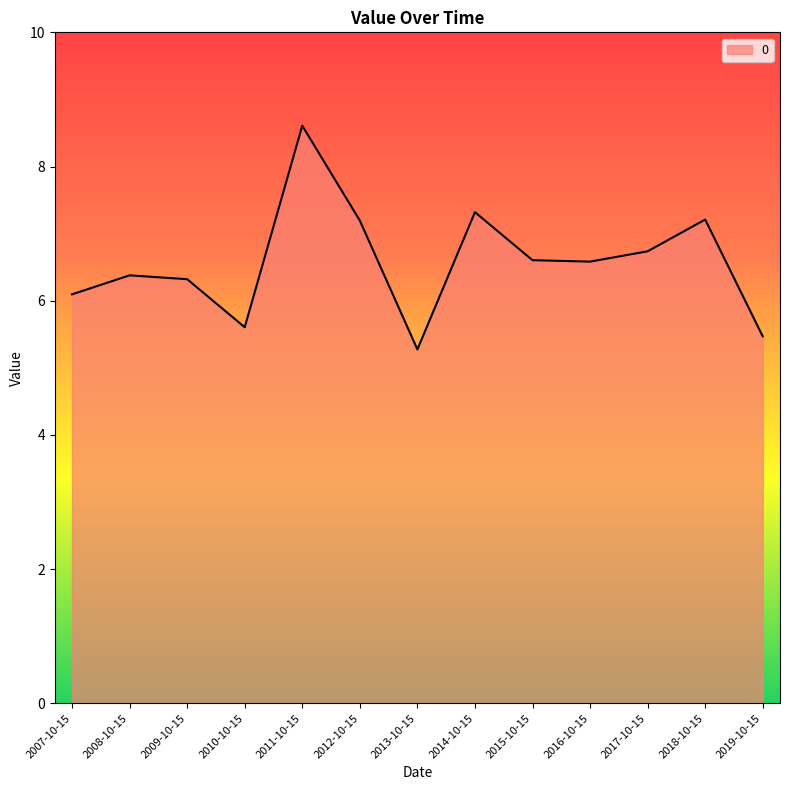

Where is the data nearest to the value 6?

2007-10-15